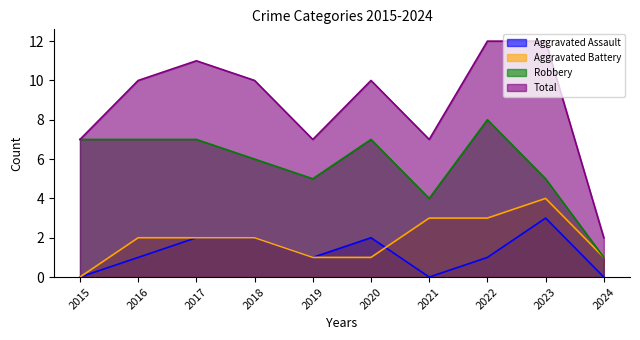

Rank the series by their maximum value, from highest to lowest.

Total, Robbery, Aggravated Battery, Aggravated Assault